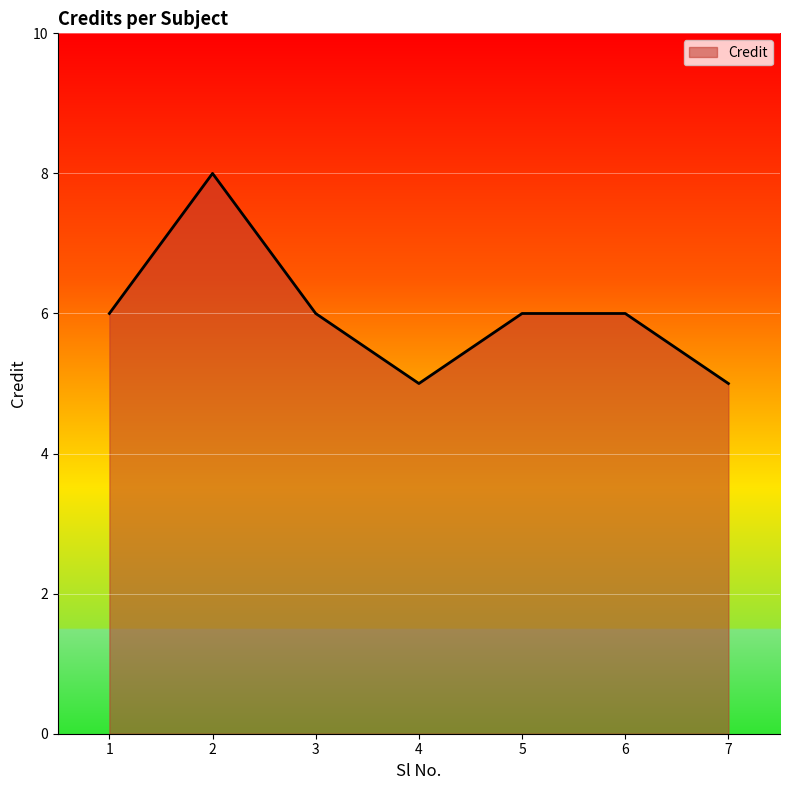

Which has a higher value, 1 or 2?

2